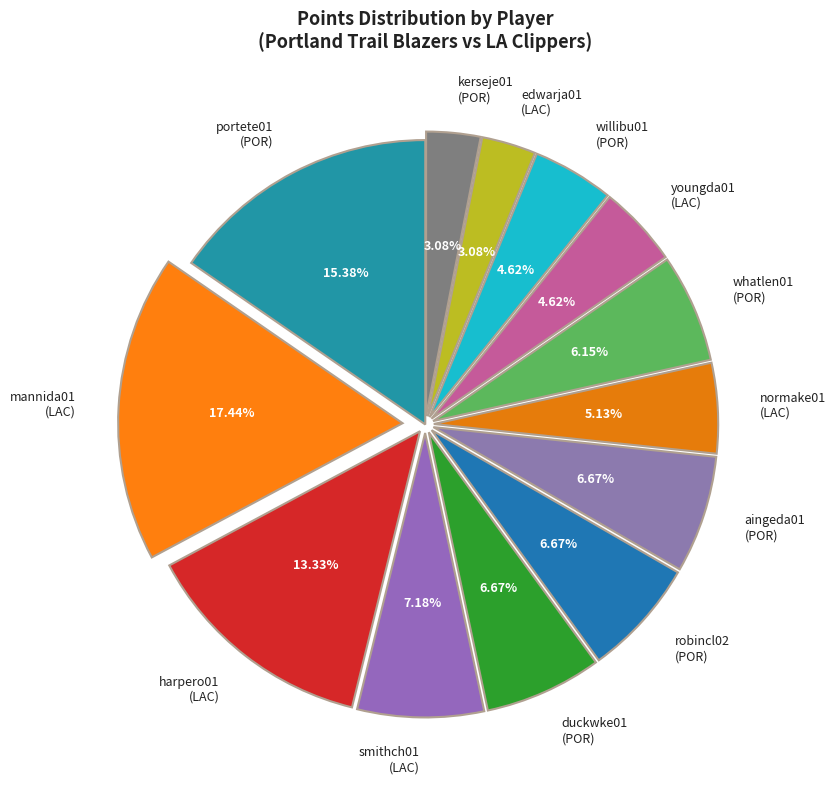

Which has a higher value, whatlen01 (POR) or duckwke01 (POR)?

duckwke01 (POR)